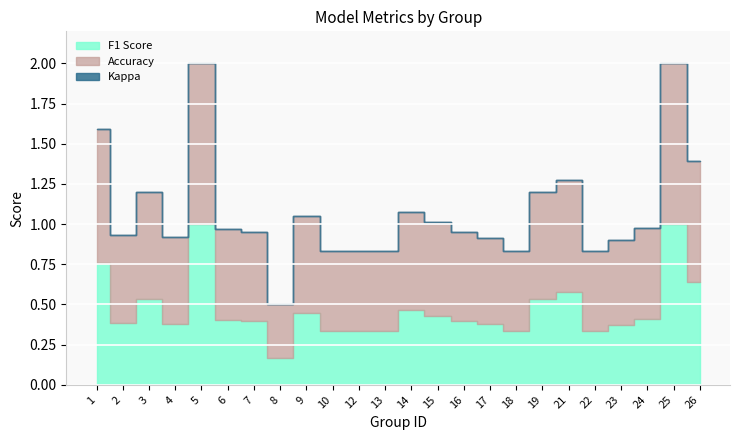

Between 9 and 14, which series saw the biggest shift?

f1